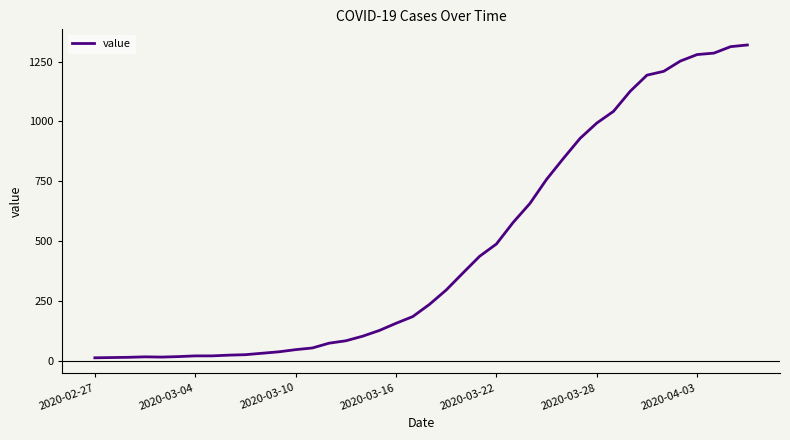

What is the maximum value shown in the chart?

1319